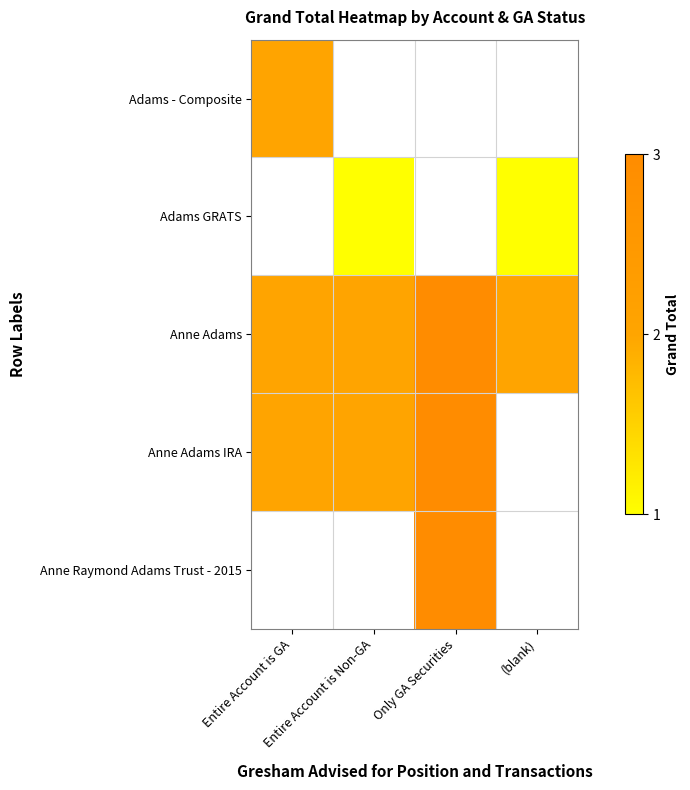

At how many categories does at least one series exceed 1?

4